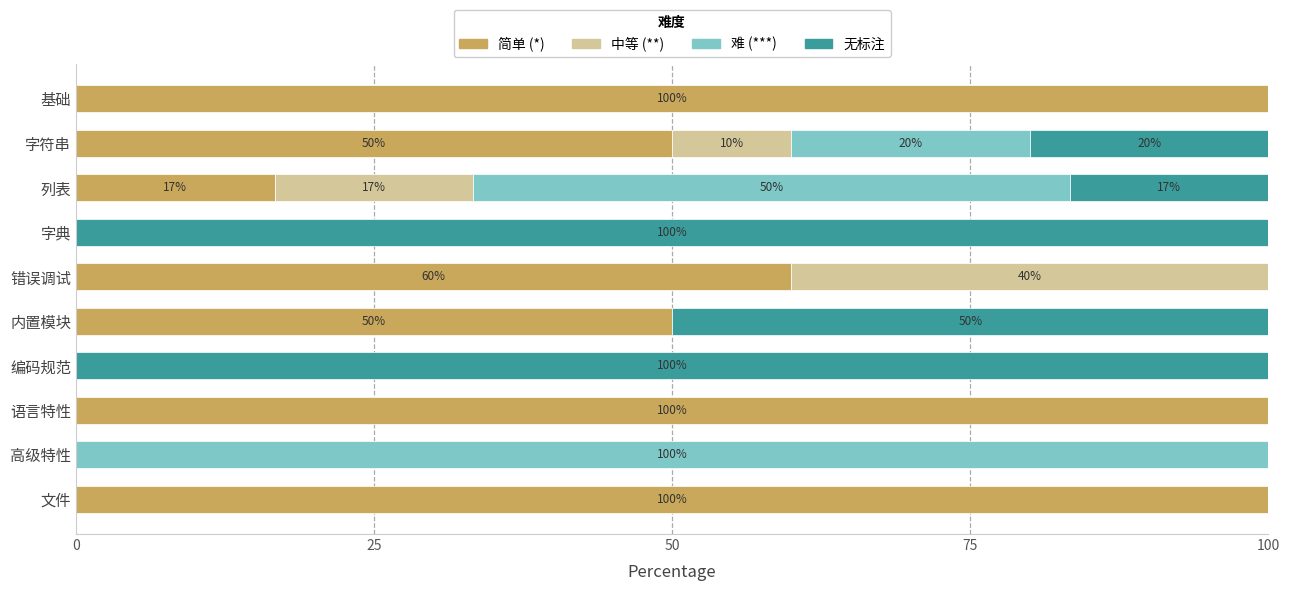

What is the total value across all series at 字符串?

100.0